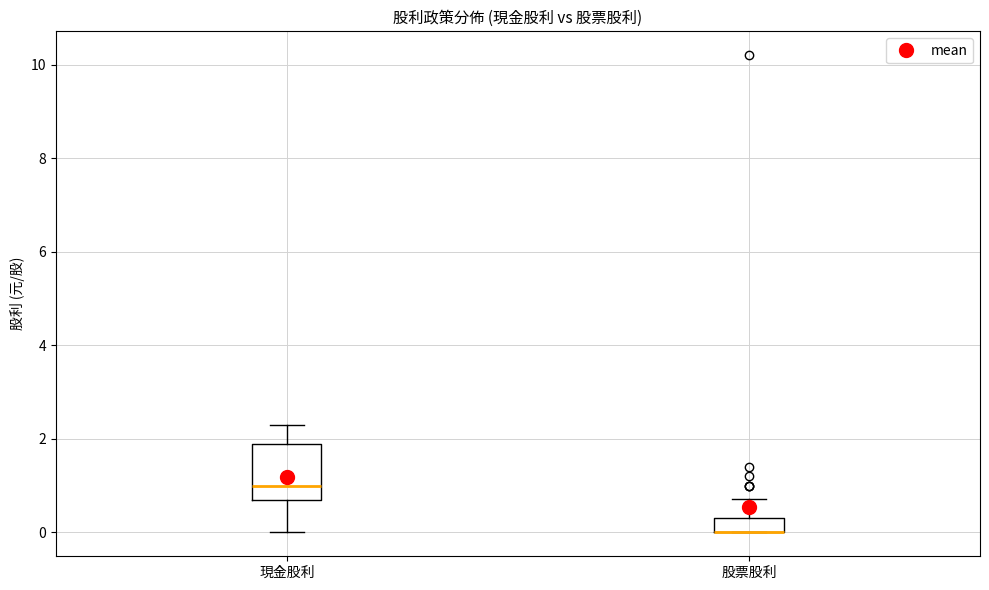

Comparing the boxes themselves (not the whiskers), which one is the tallest?

現金股利